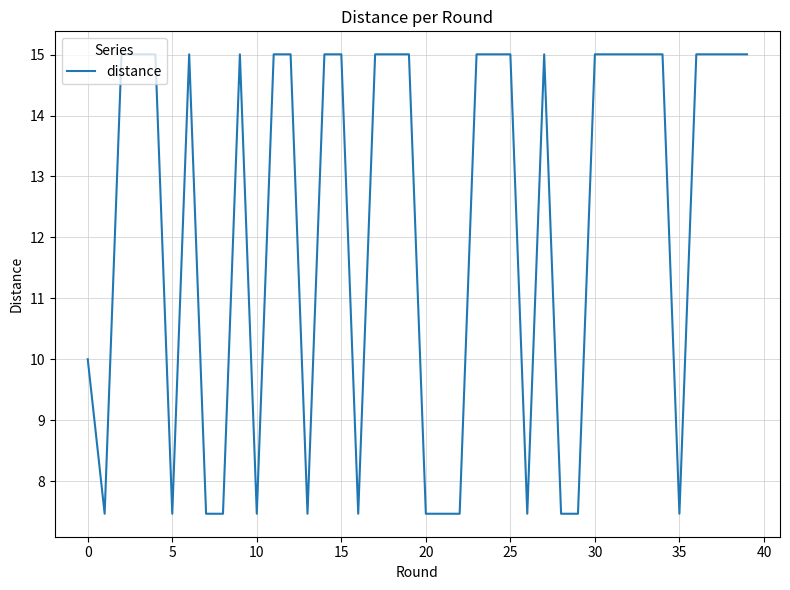

Reading left to right, what are all the values shown in this chart?

10.0	7.5	15.0	15.0	15.0	7.5	15.0	7.5	7.5	15.0	7.5	15.0	15.0	7.5	15.0	15.0	7.5	15.0	15.0	15.0	7.5	7.5	7.5	15.0	15.0	15.0	7.5	15.0	7.5	7.5	15.0	15.0	15.0	15.0	15.0	7.5	15.0	15.0	15.0	15.0